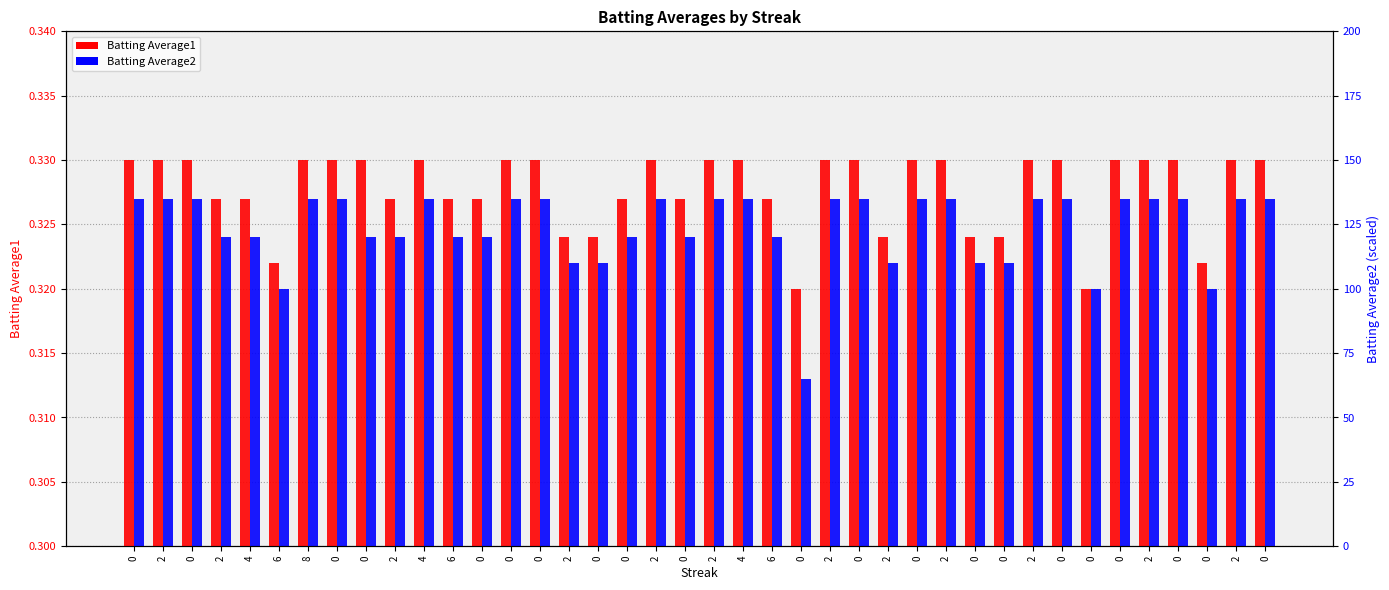

Reading left to right, what are all the values shown in this chart?

Batting Average1: 0=0.3	2=0.3	0=0.3	2=0.3	4=0.3	6=0.3	8=0.3	0=0.3	0=0.3	2=0.3	4=0.3	6=0.3	0=0.3	0=0.3	0=0.3	2=0.3	0=0.3	0=0.3	2=0.3	0=0.3	2=0.3	4=0.3	6=0.3	0=0.3	2=0.3	0=0.3	2=0.3	0=0.3	2=0.3	0=0.3	0=0.3	2=0.3	0=0.3	0=0.3	0=0.3	2=0.3	0=0.3	0=0.3	2=0.3	0=0.3
Batting Average2: 0=0.3	2=0.3	0=0.3	2=0.3	4=0.3	6=0.3	8=0.3	0=0.3	0=0.3	2=0.3	4=0.3	6=0.3	0=0.3	0=0.3	0=0.3	2=0.3	0=0.3	0=0.3	2=0.3	0=0.3	2=0.3	4=0.3	6=0.3	0=0.3	2=0.3	0=0.3	2=0.3	0=0.3	2=0.3	0=0.3	0=0.3	2=0.3	0=0.3	0=0.3	0=0.3	2=0.3	0=0.3	0=0.3	2=0.3	0=0.3